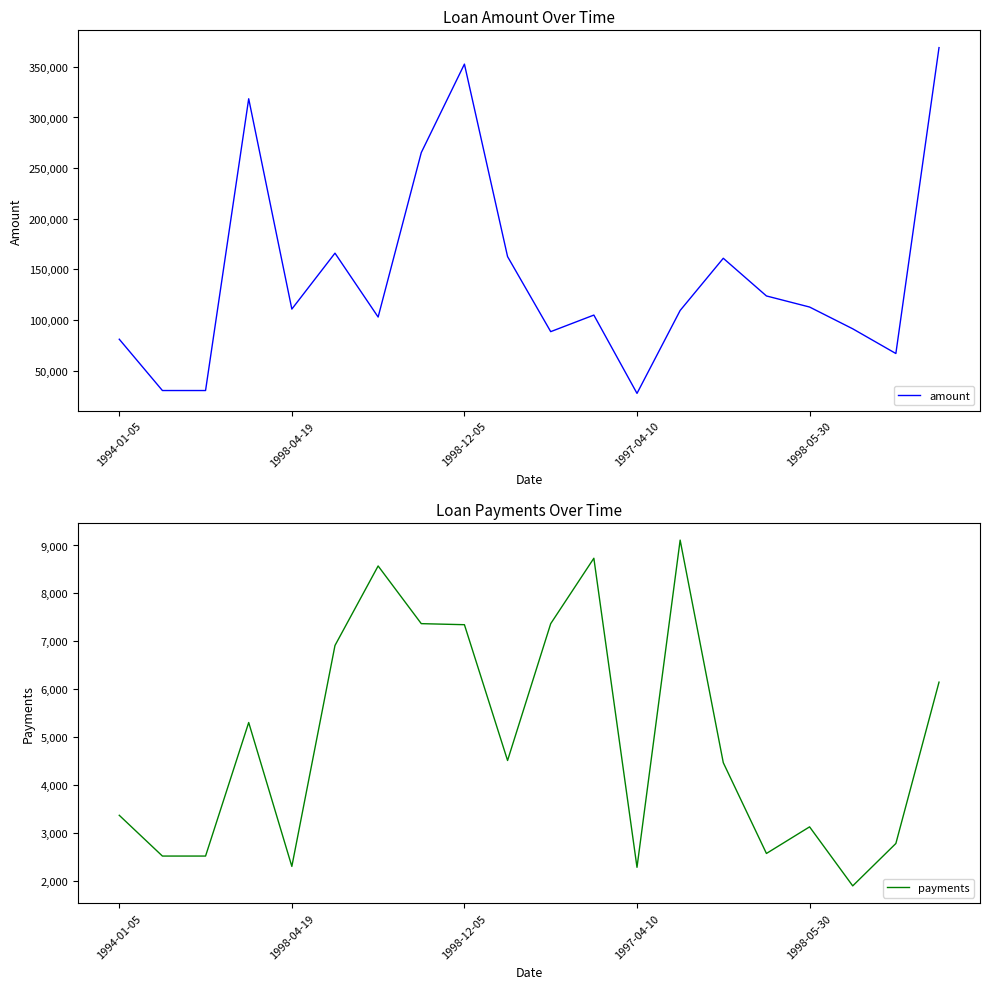

What is the minimum value for payments?

1901